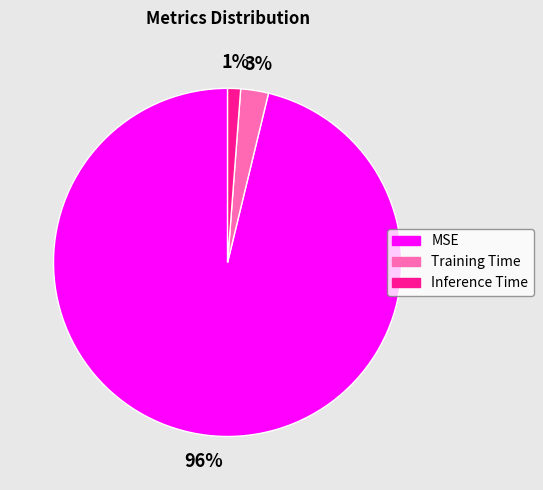

Is Training Time the majority of the pie?

No